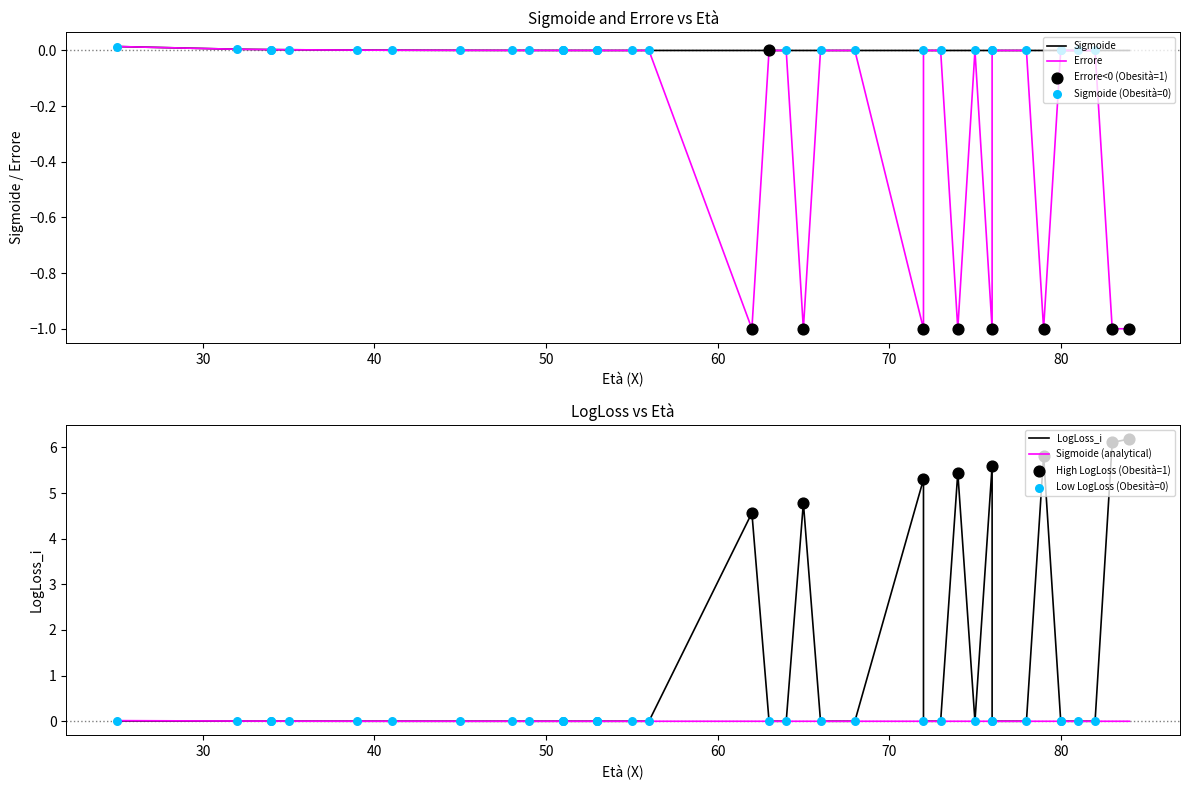

At which category is the sum across all series the highest?

84